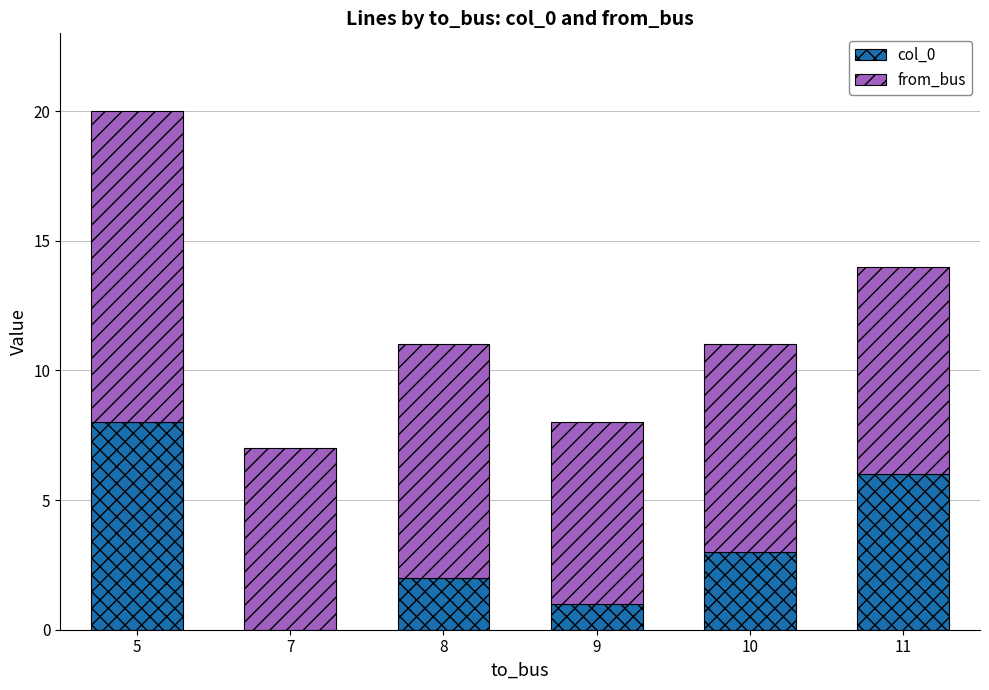

Reading left to right, what are the values for col_0?

5=8	7=0	8=2	9=1	10=3	11=6